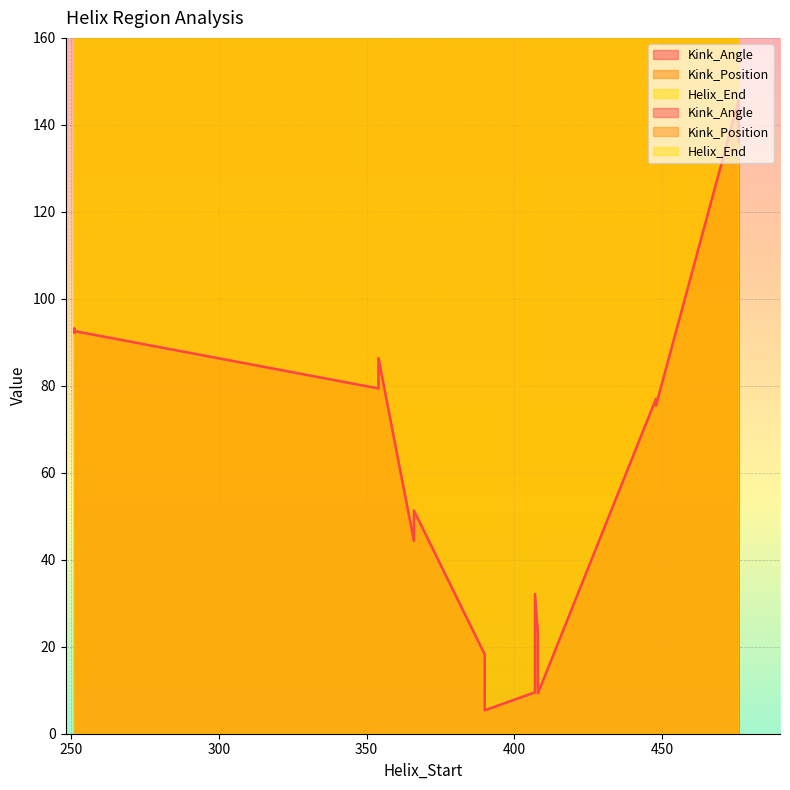

The value of Helix_End at 354 is 137.1. True or false?

False